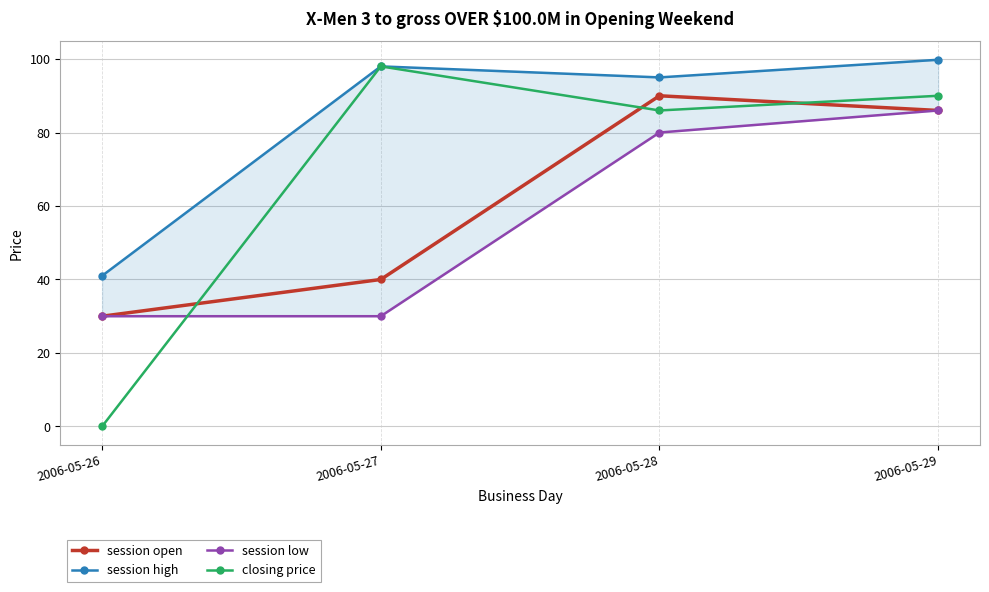

How many data points in session low are less than 80?

2